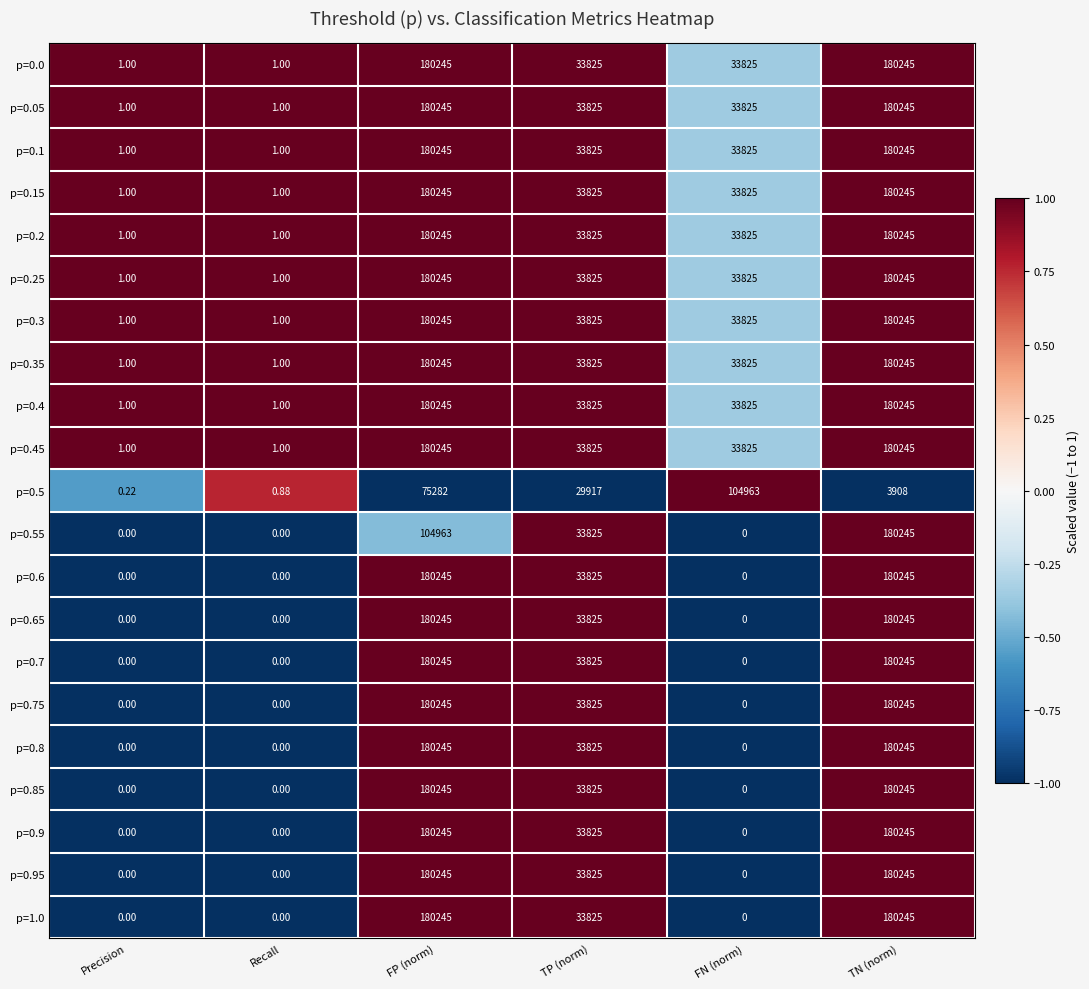

What is the minimum value shown in the chart?

0.0